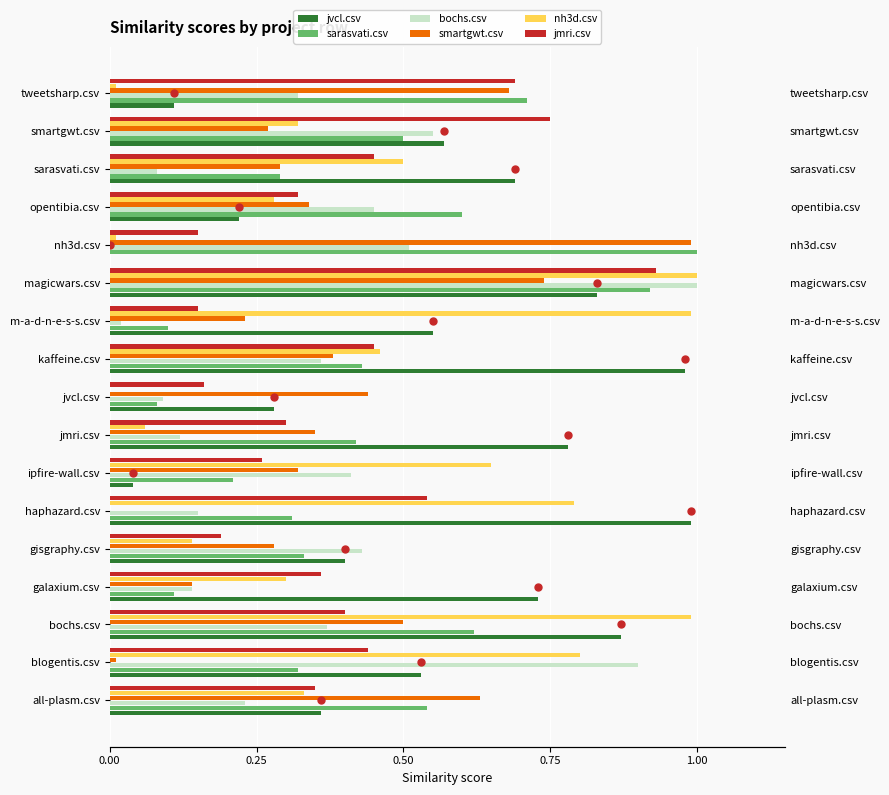

What is the difference between the maximum and minimum values in the jvcl.csv series?

1.0